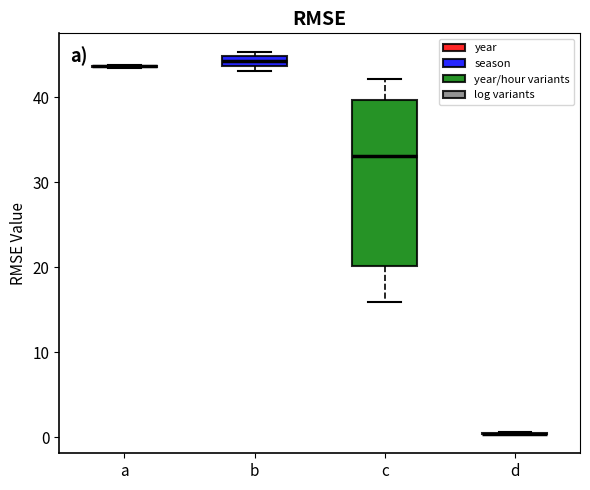

Comparing the boxes themselves (not the whiskers), which one is the tallest?

c